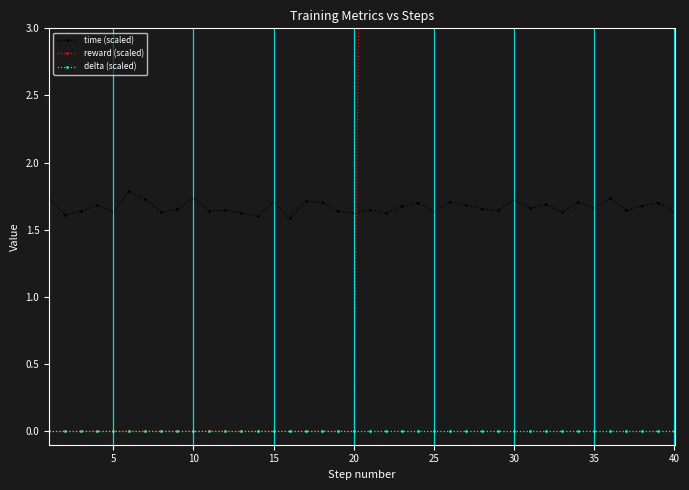

True or false: delta (scaled) and time (scaled) cross at least once.

False